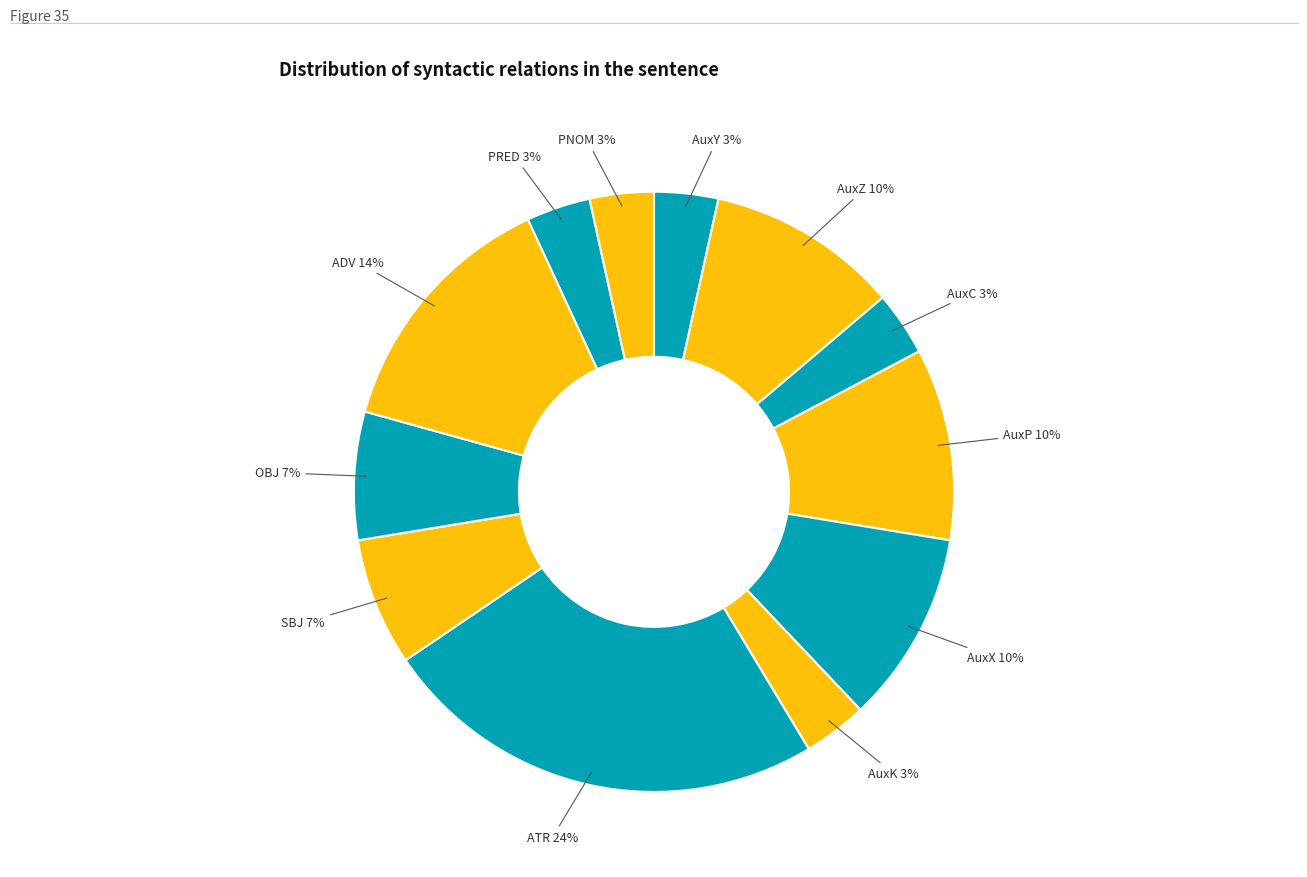

Combined, do AuxC and PRED account for over 50%?

No